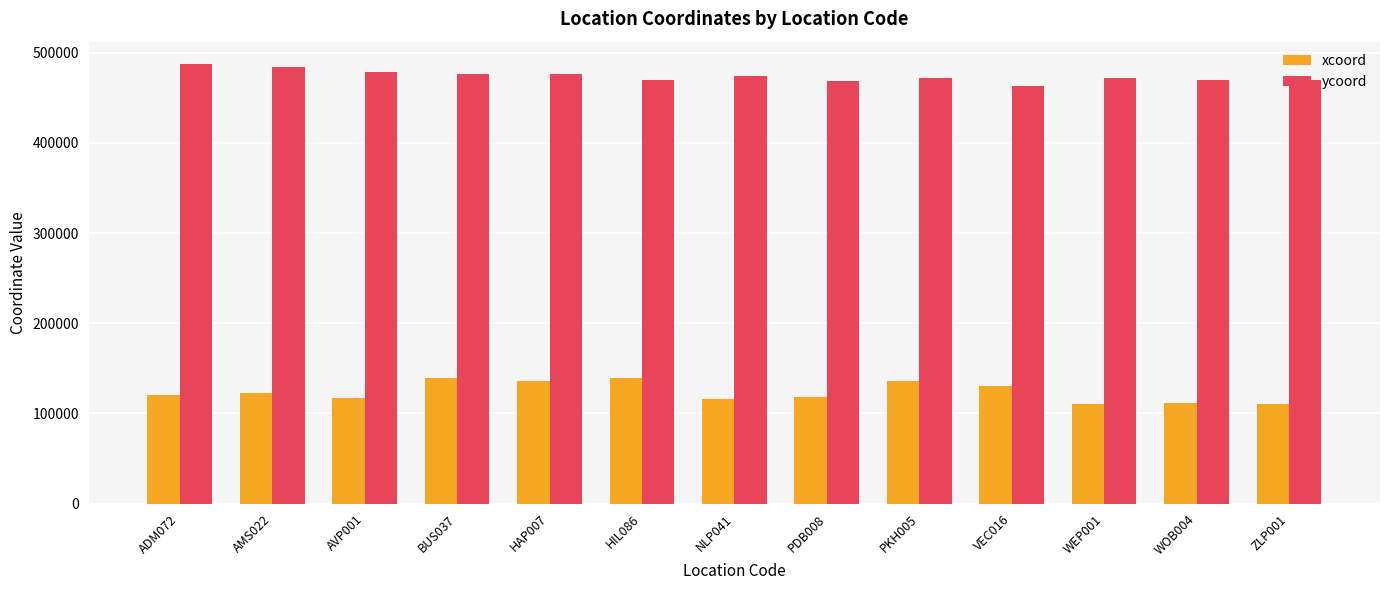

What is the label of the 4th bar from the right?

VEC016